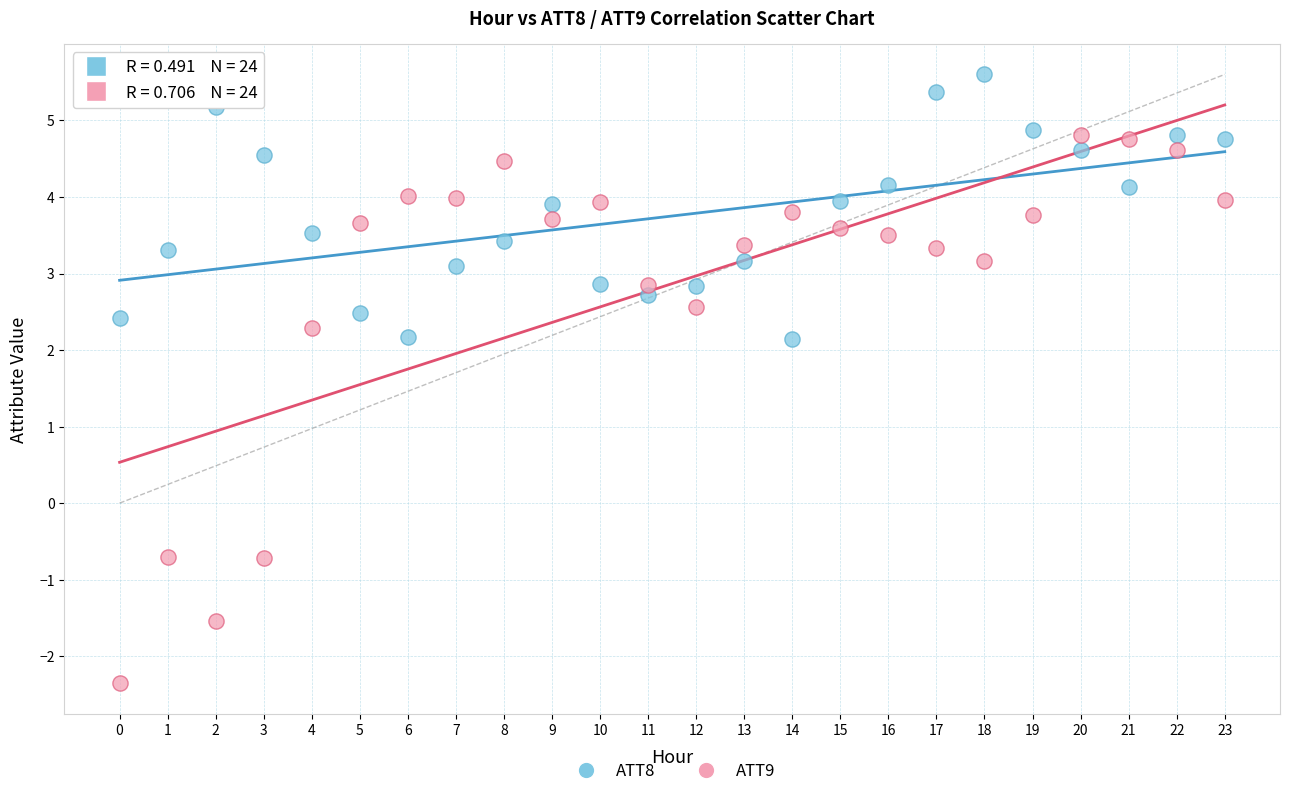

Across all data points, what is the range of Y values (max minus min)?

8.0